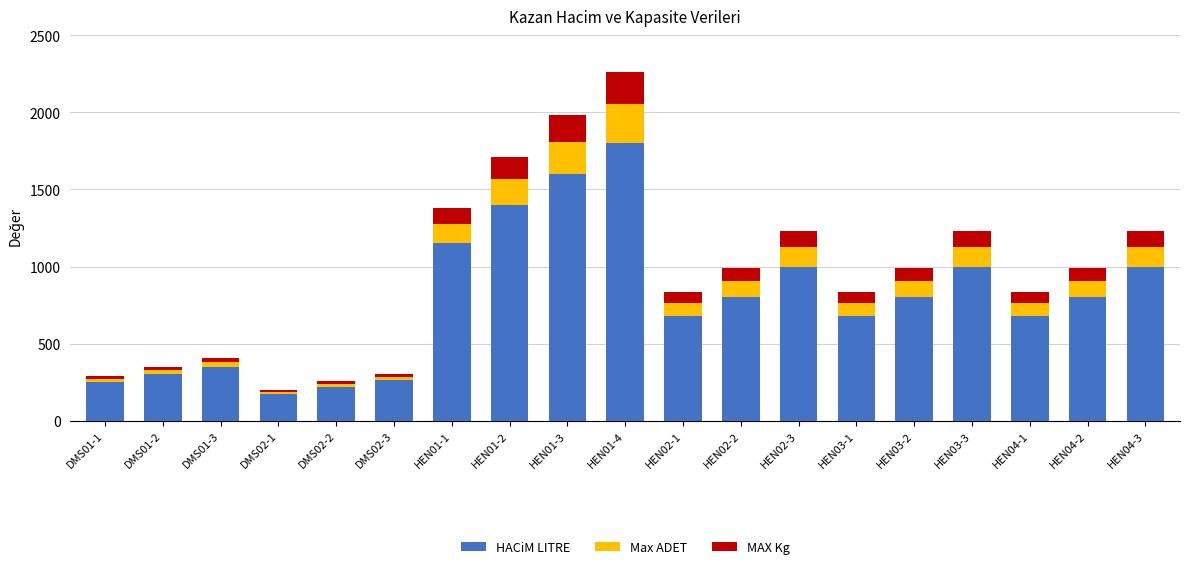

What is the difference between the maximum and minimum values in the HACiM LITRE series?

1630